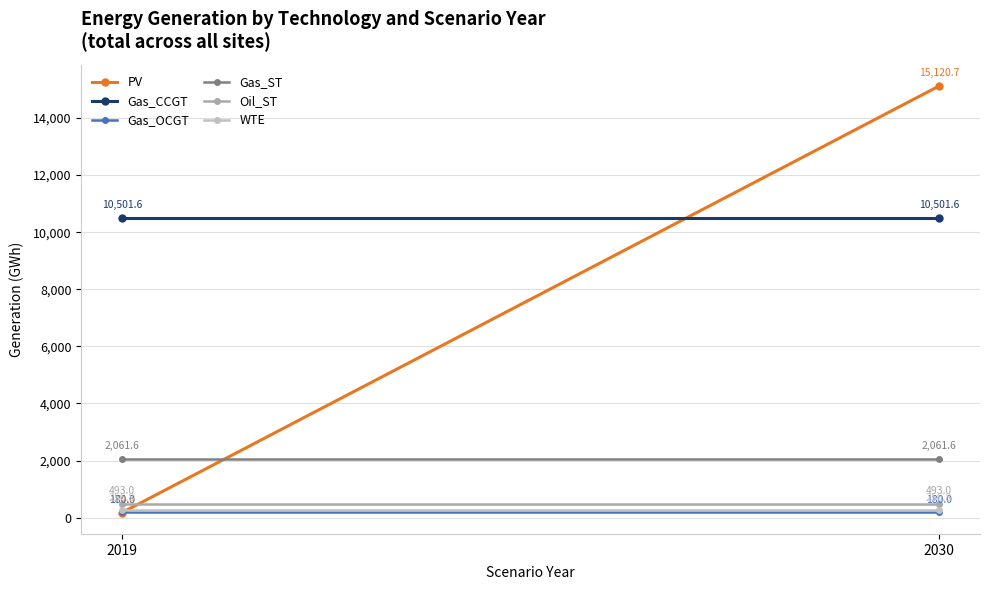

Reading right to left, extract all data points from this chart.

PV: 2030=15120.7	2019=174.3
Gas_CCGT: 2030=10501.6	2019=10501.6
Gas_OCGT: 2030=180.0	2019=180.0
Gas_ST: 2030=2061.6	2019=2061.6
Oil_ST: 2030=493.0	2019=493.0
WTE: 2030=256.8	2019=256.8